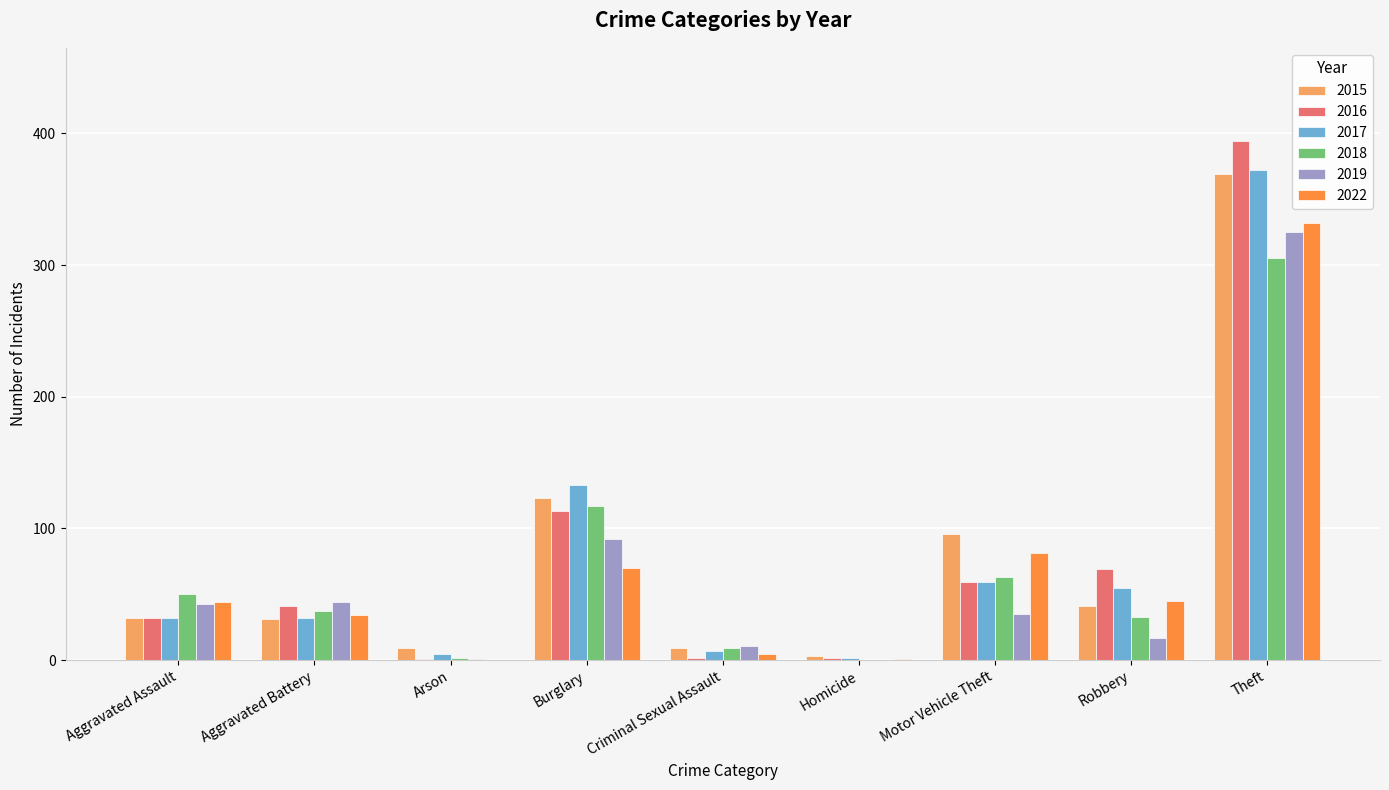

What is the difference between the 2017 values at Robbery and Arson?

50